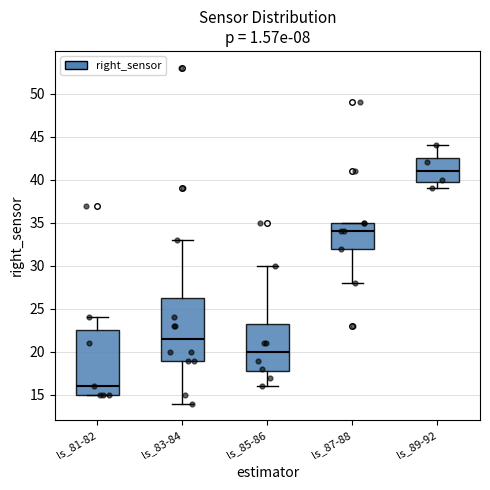

Reading left to right, transcribe this box plot: for each box, give where its median line is, the range the box spans, and where its two whiskers end, as read against the y-axis. The values are not printed on the chart, so give them approximately, as read against the axis.

ls_81-82: median 16.0, box 15.0 to 22.5, whiskers 15.0 to 24.0
ls_83-84: median 21.5, box 19.0 to 26.5, whiskers 14.0 to 33.0
ls_85-86: median 20.0, box 18.0 to 23.5, whiskers 16.0 to 30.0
ls_87-88: median 34.0, box 32.0 to 35.0, whiskers 28.0 to 35.0
ls_89-92: median 41.0, box 40.0 to 42.5, whiskers 39.0 to 44.0